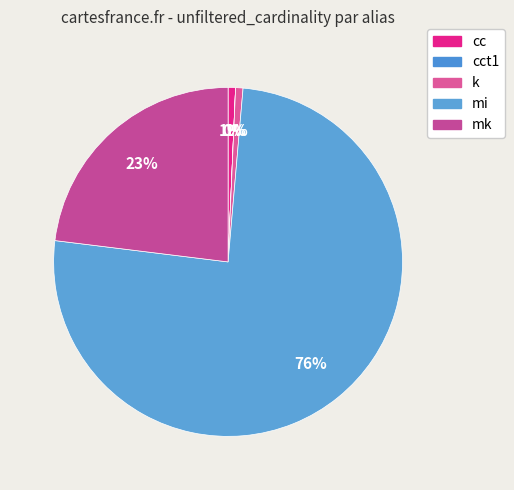

Which category accounts for the majority?

mi